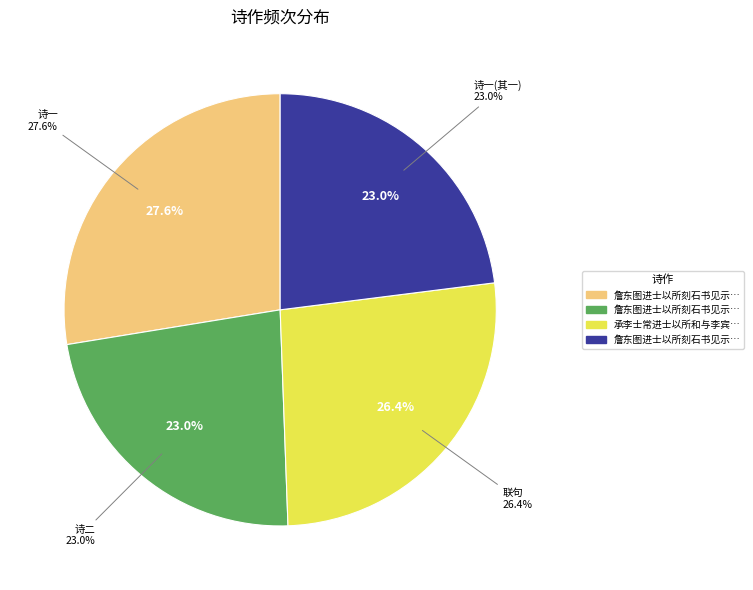

To the nearest percent, what portion does 詹东图进士以所刻石书见示为成二绝赠之 其二 represent?

23%